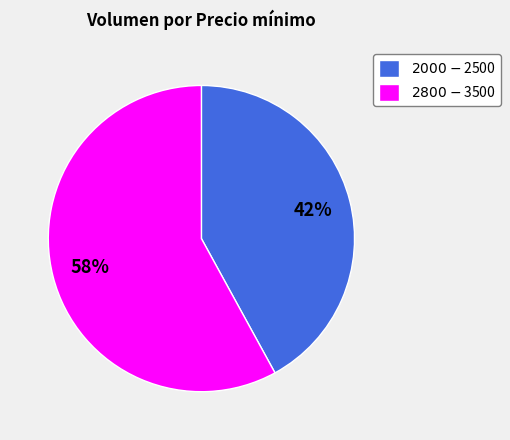

Does any single category account for the majority?

Yes